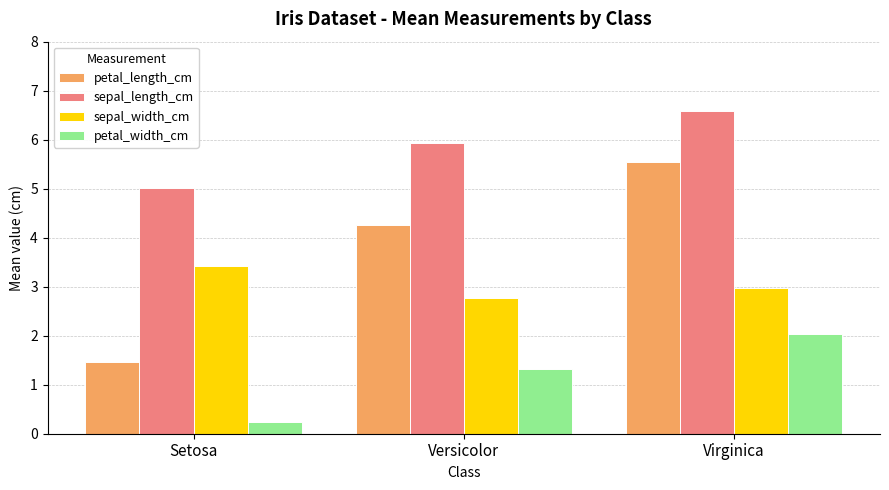

Read the petal_length_cm value at Virginica.

5.6